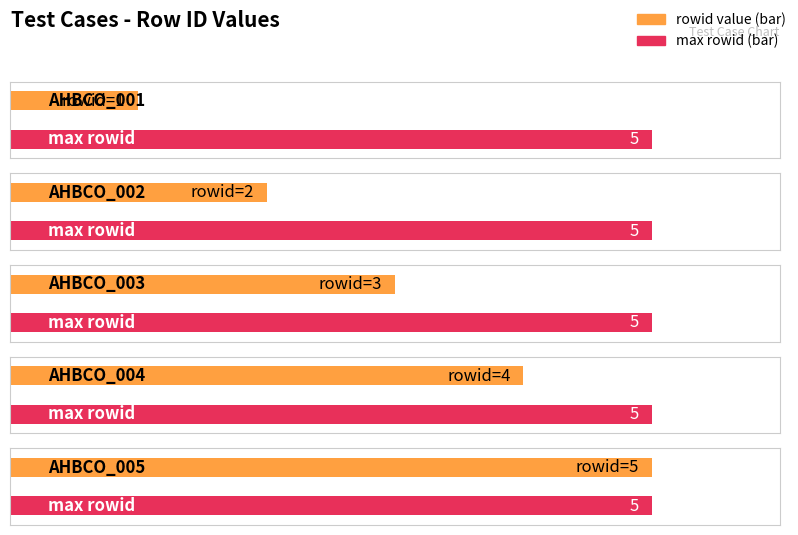

What is the value of the 4th bar from the left?

4